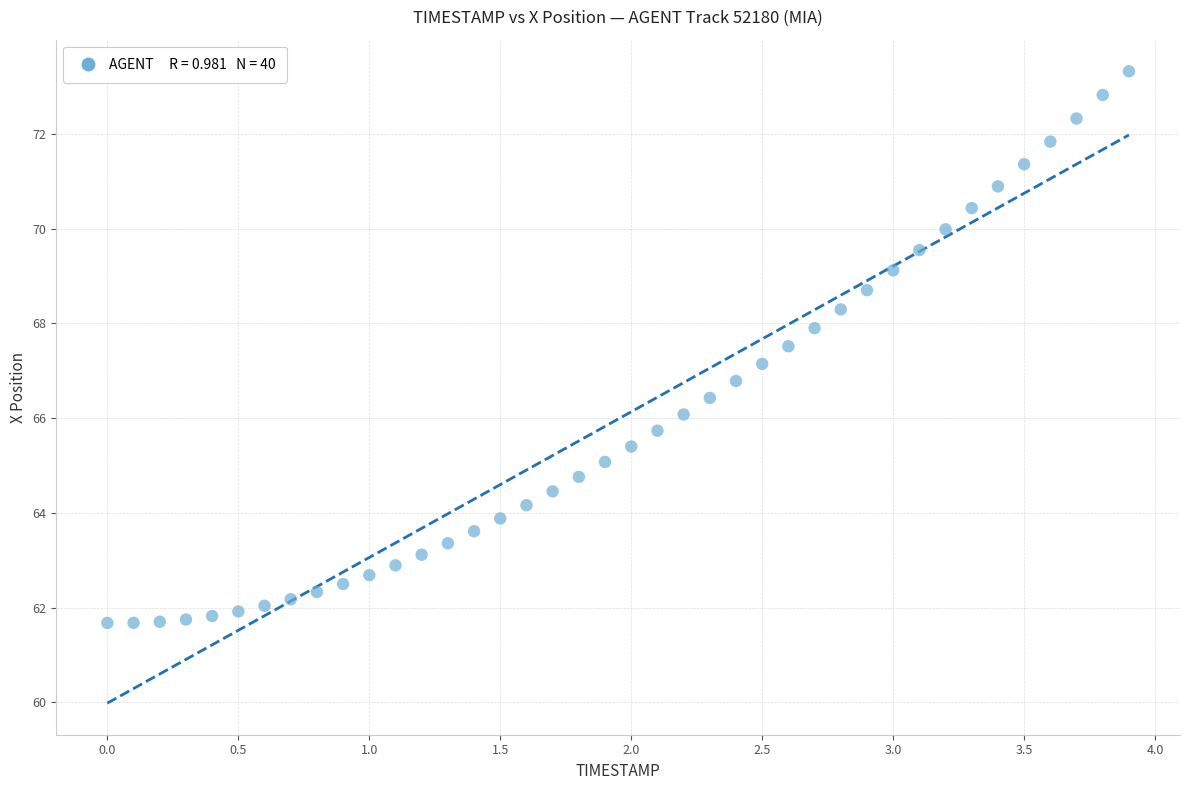

What is the range of Y values (max minus min)?

11.6